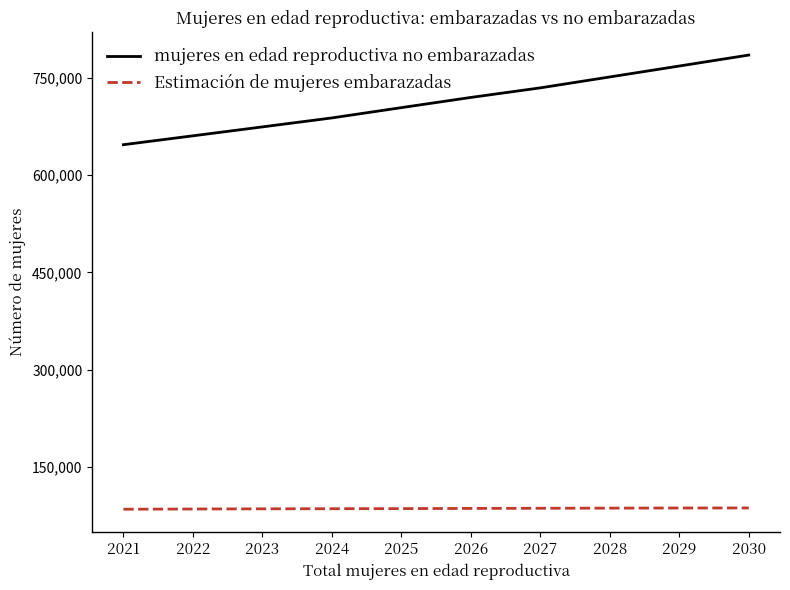

Where does the mujeres en edad reproductiva no embarazadas series first go above 719441?

2026